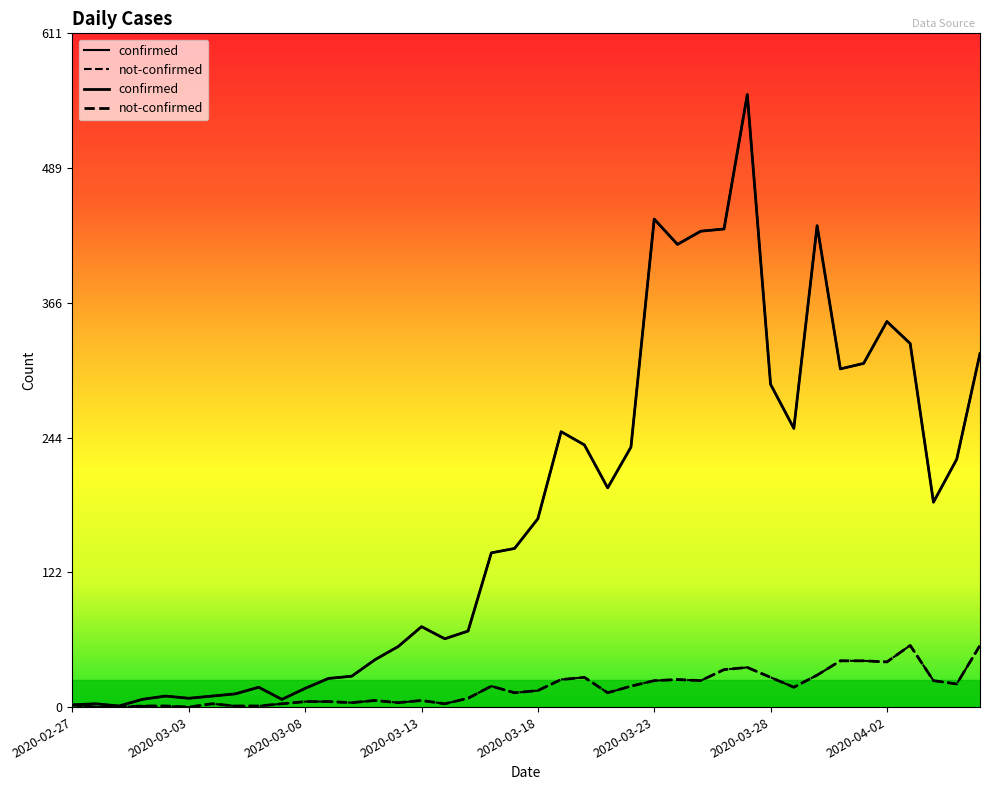

True or false: not-confirmed has more than 0 points higher than both neighbors.

True